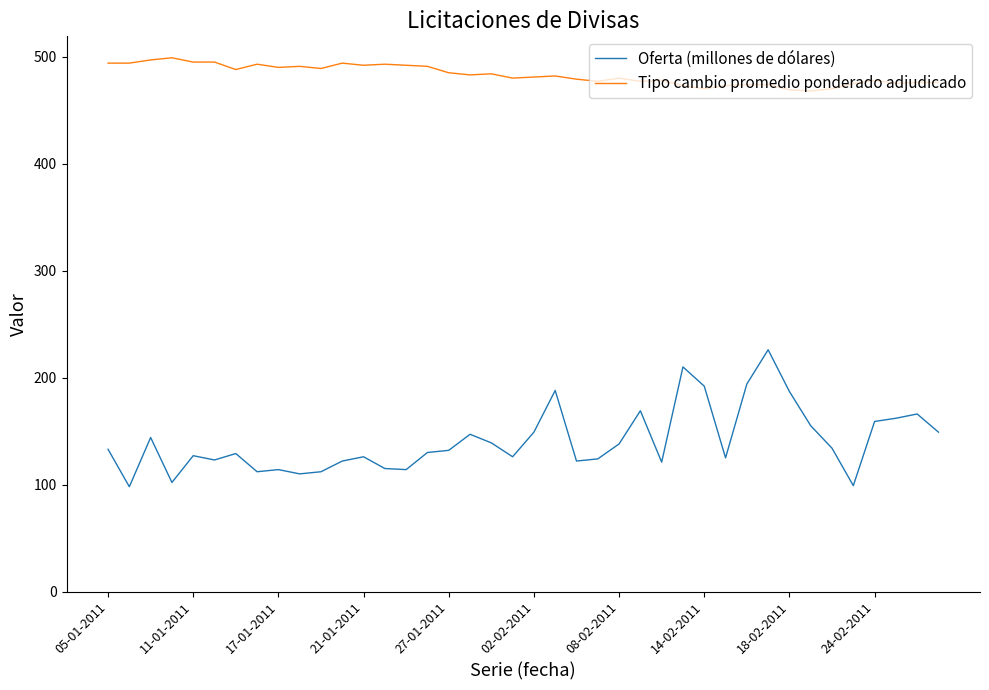

True or false: Tipo cambio promedio ponderado adjudicado and Oferta (millones de dólares) cross at least once.

False